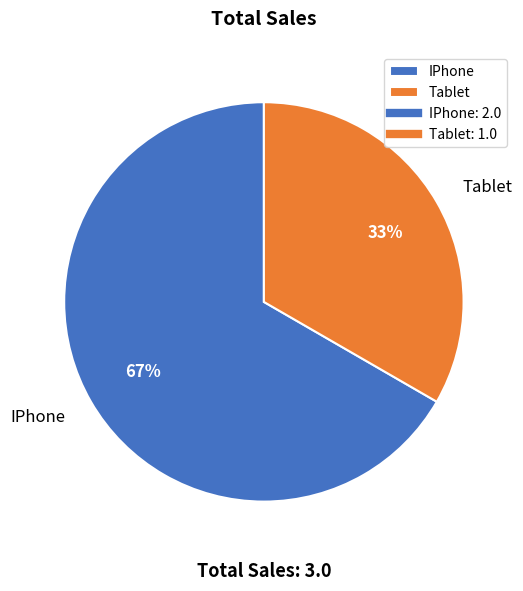

Approximately how many times larger is the value at Tablet compared to IPhone?

0.5